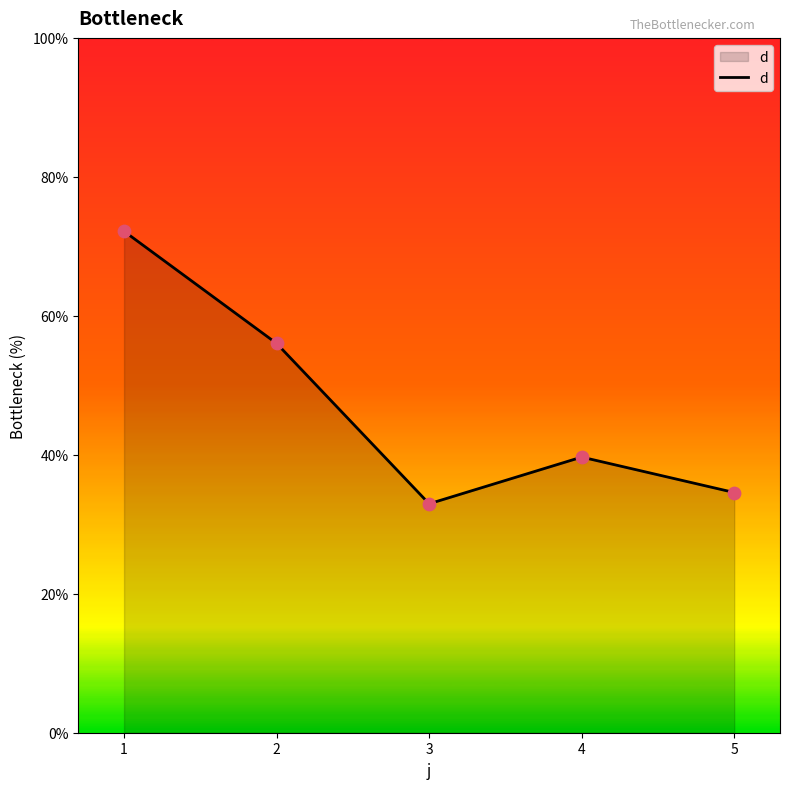

Which has a higher value, 1 or 3?

1